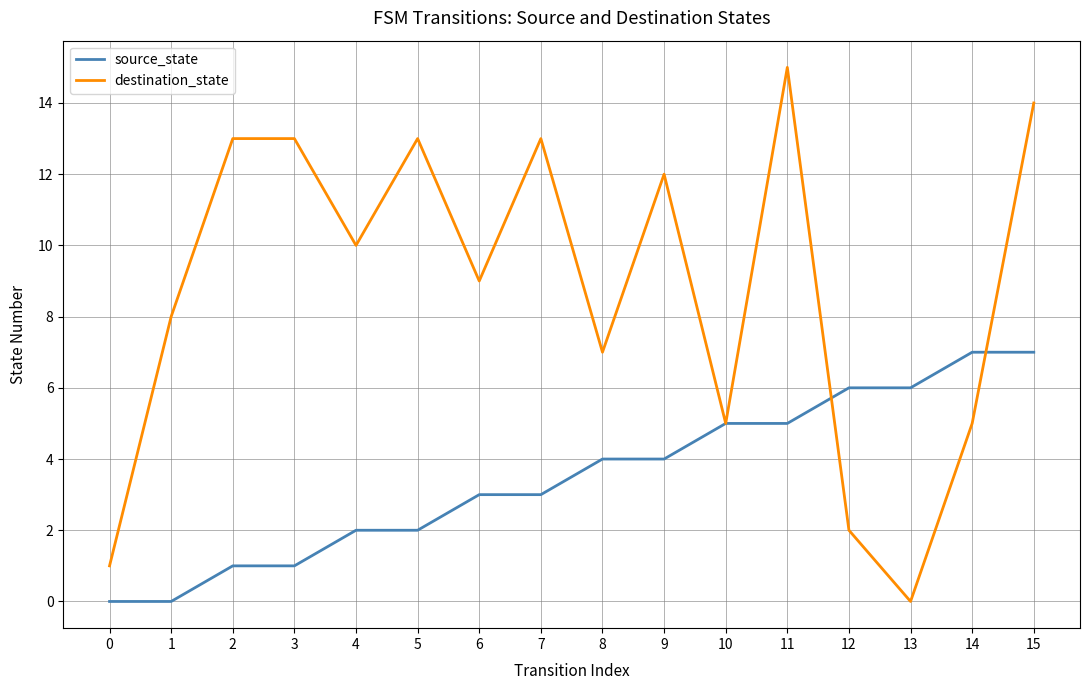

What is the difference between the second highest and second lowest values in the source_state series?

7